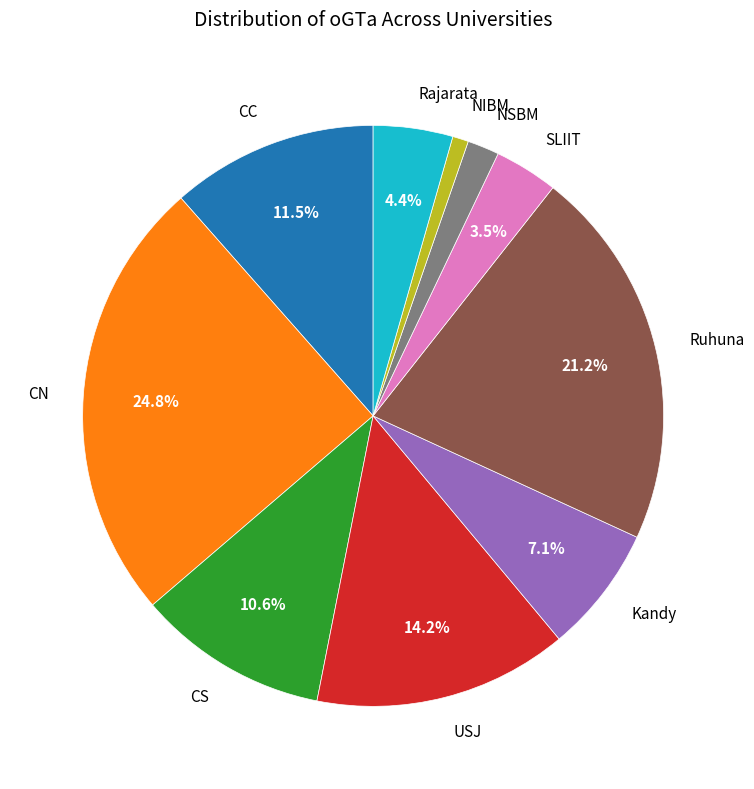

To the nearest percent, what percentage of the pie is USJ?

14%